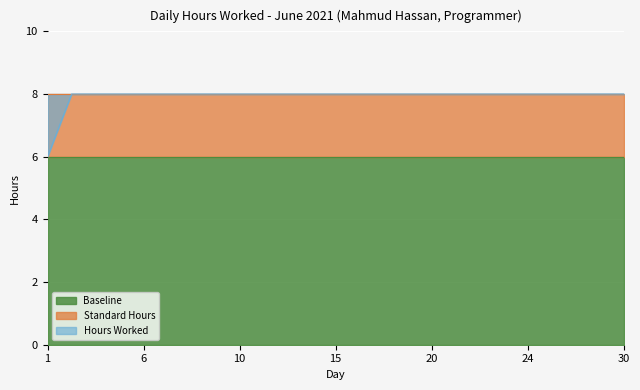

How many Hours Worked values are between 8 and 9?

24